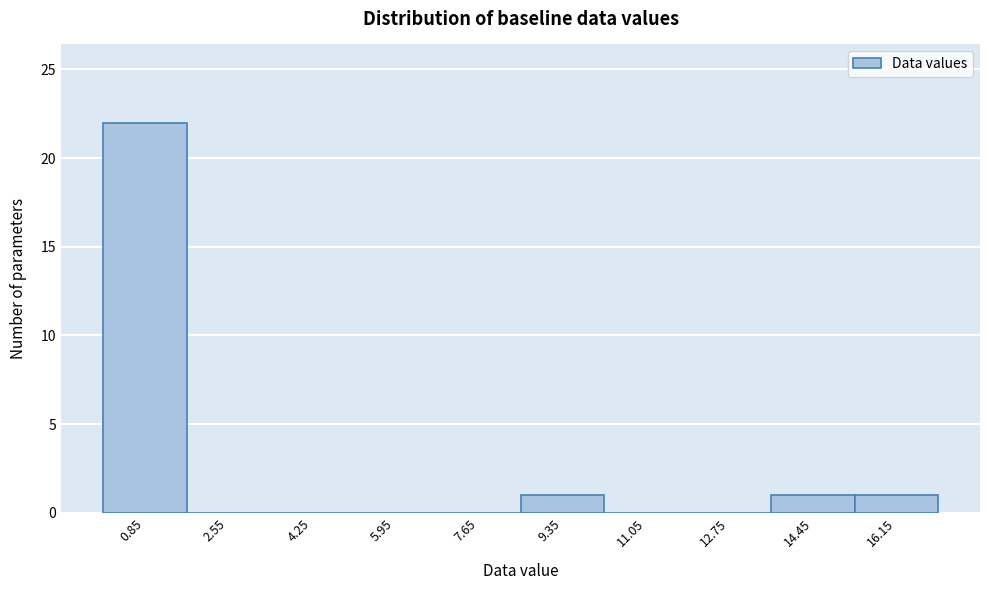

Which range on the x-axis has the tallest bar?

0.0 to 1.7